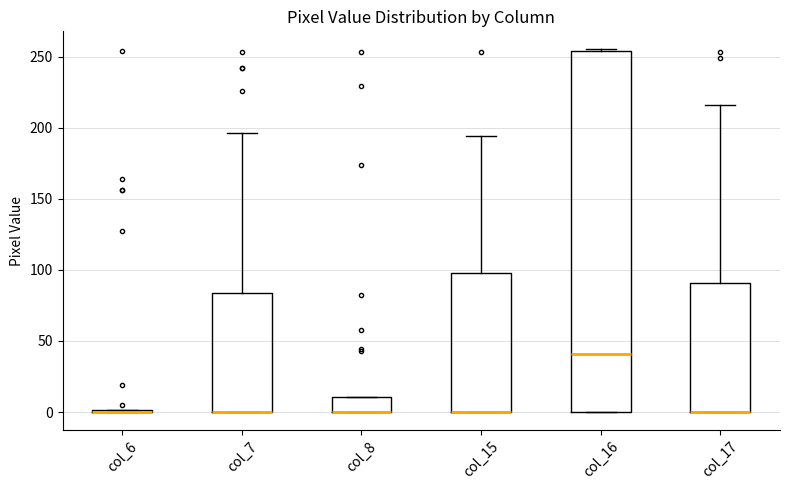

Where is the upper edge of the box for col_16 on the y-axis? The values are not printed on the chart, so give them approximately, as read against the axis.

255